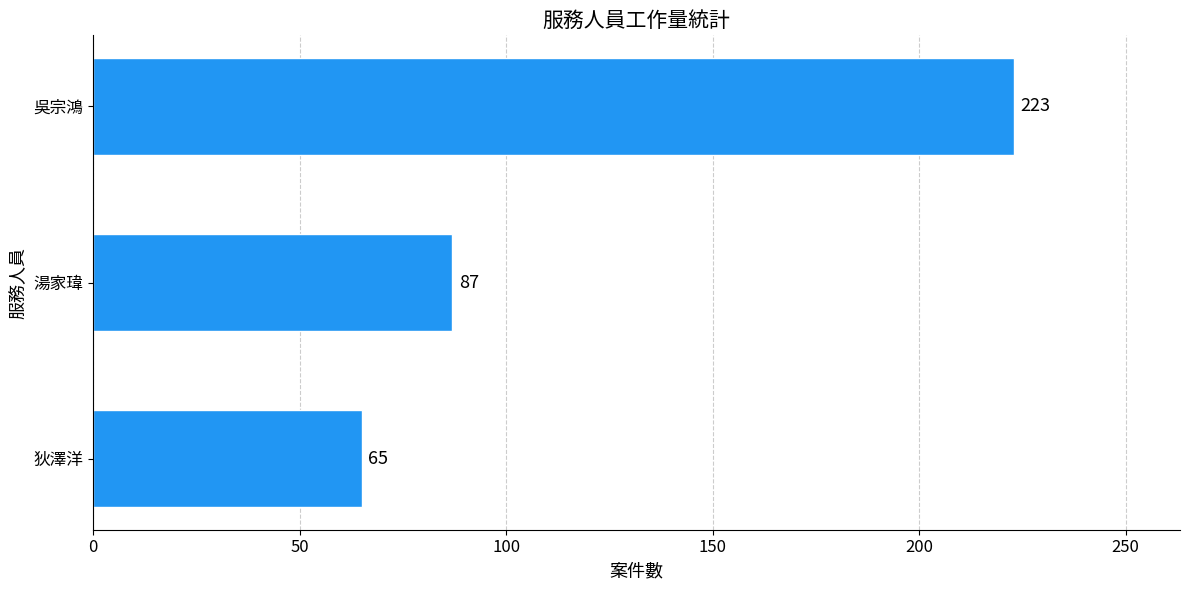

Rank the categories by value from lowest to highest.

狄澤洋, 湯家瑋, 吳宗鴻